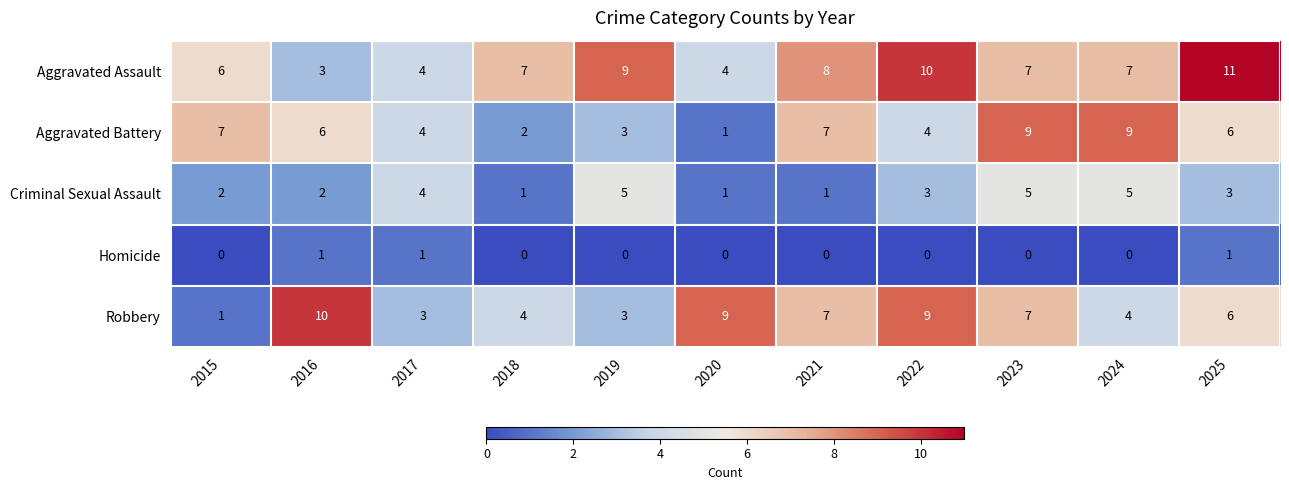

The value of Robbery at 2020 is 9. True or false?

True